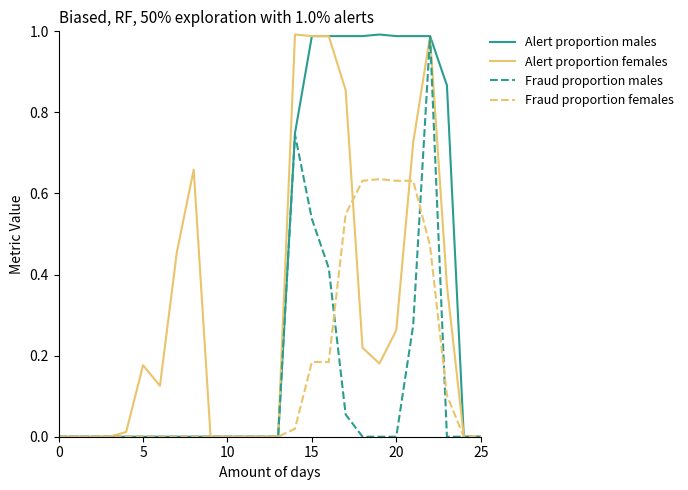

Which series has the largest total across all categories?

Alert proportion males